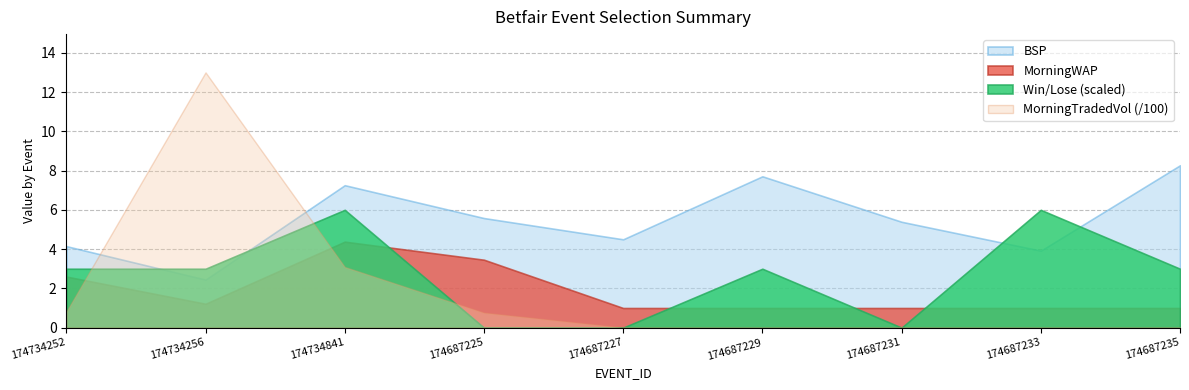

True or false: BSP has more than 1 points higher than both neighbors.

True